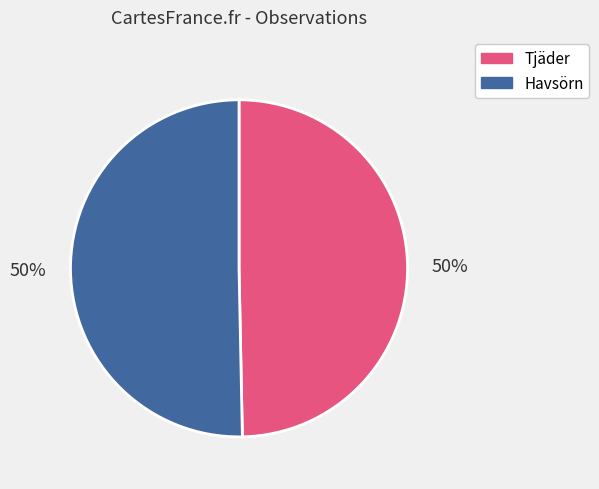

To the nearest percent, what percentage of the pie is Havsörn?

50%